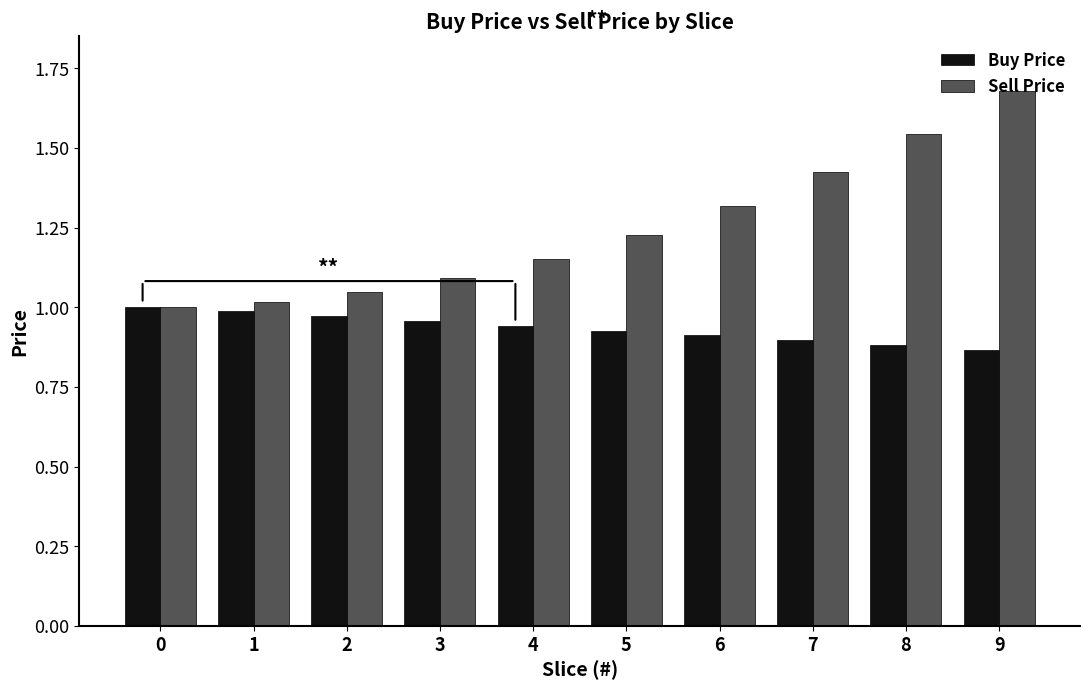

At which category does the chart reach its peak across all series?

9